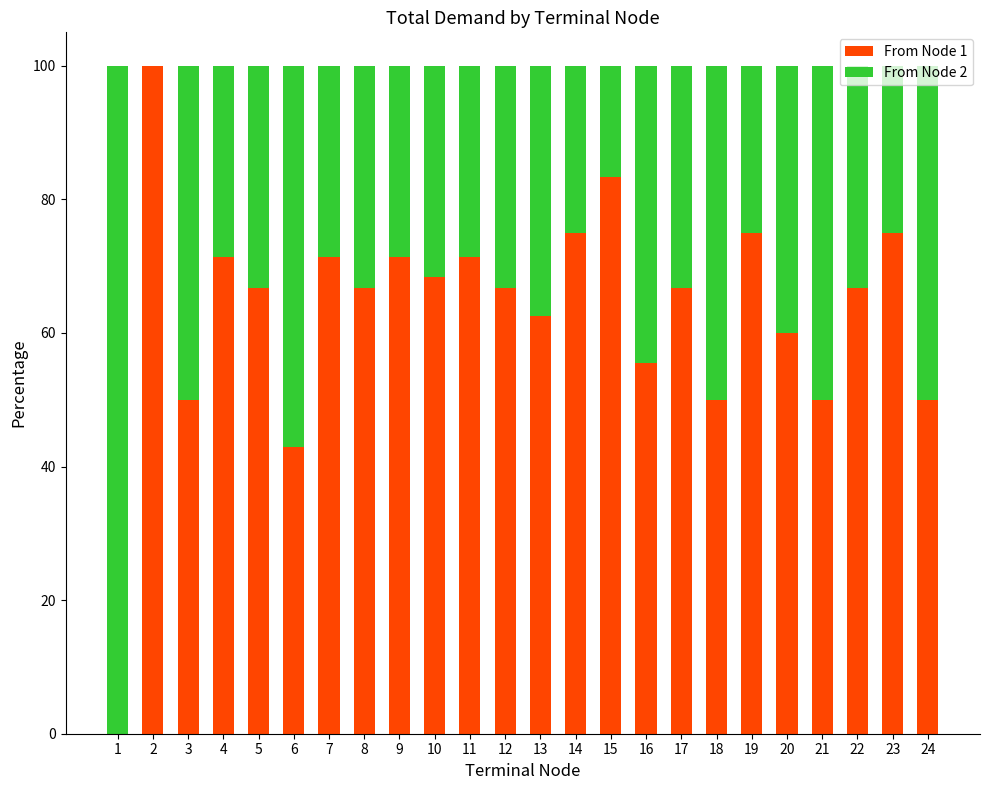

The From Node 1 series shows 19.5 at 7. True or false?

False